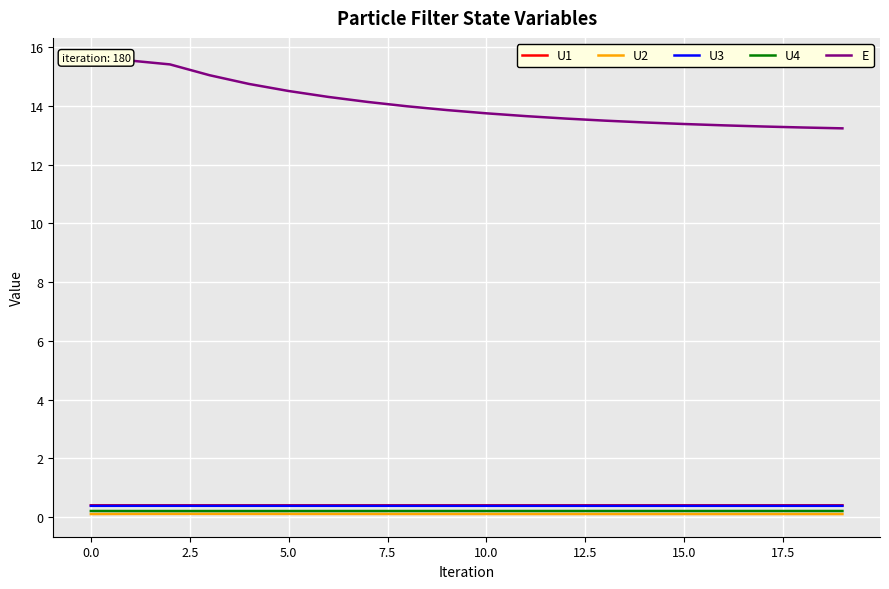

Reading left to right, extract all data points from this chart.

U1: 0.4	0.4	0.4	0.4	0.4	0.4	0.4	0.4	0.4	0.4	0.4	0.4	0.4	0.4	0.4	0.4	0.4	0.4	0.4	0.4
U2: 0.1	0.1	0.1	0.1	0.1	0.1	0.1	0.1	0.1	0.1	0.1	0.1	0.1	0.1	0.1	0.1	0.1	0.1	0.1	0.1
U3: 0.4	0.4	0.4	0.4	0.4	0.4	0.4	0.4	0.4	0.4	0.4	0.4	0.4	0.4	0.4	0.4	0.4	0.4	0.4	0.4
U4: 0.2	0.2	0.2	0.2	0.2	0.2	0.2	0.2	0.2	0.2	0.2	0.2	0.2	0.2	0.2	0.2	0.2	0.2	0.2	0.2
E: 15.5	15.5	15.4	15.0	14.7	14.5	14.3	14.1	14.0	13.9	13.7	13.6	13.6	13.5	13.4	13.4	13.3	13.3	13.3	13.2